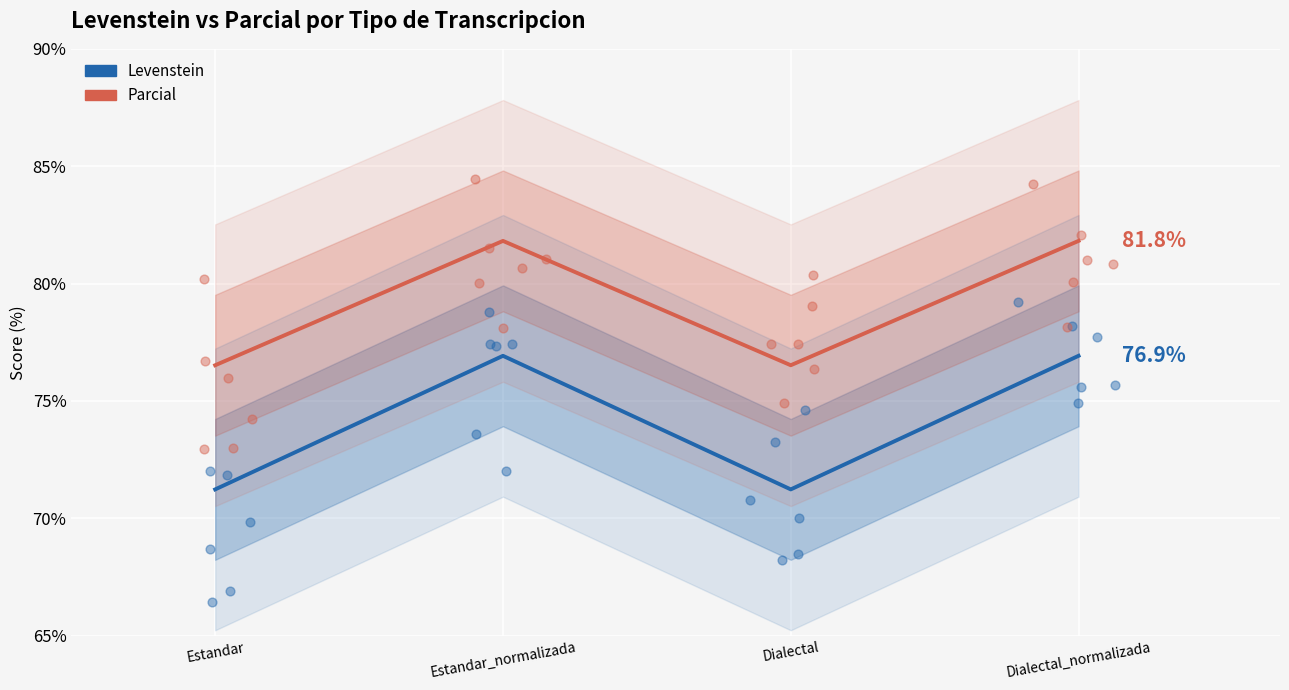

What are all the series names shown in the legend?

Levenstein, Parcial